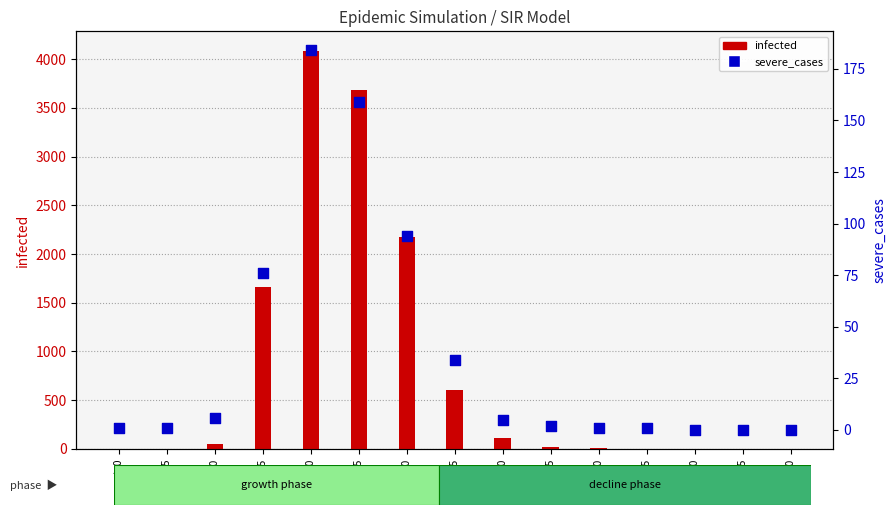

Is the value of infected at t=40 greater than the value of severe_cases at t=5?

Yes